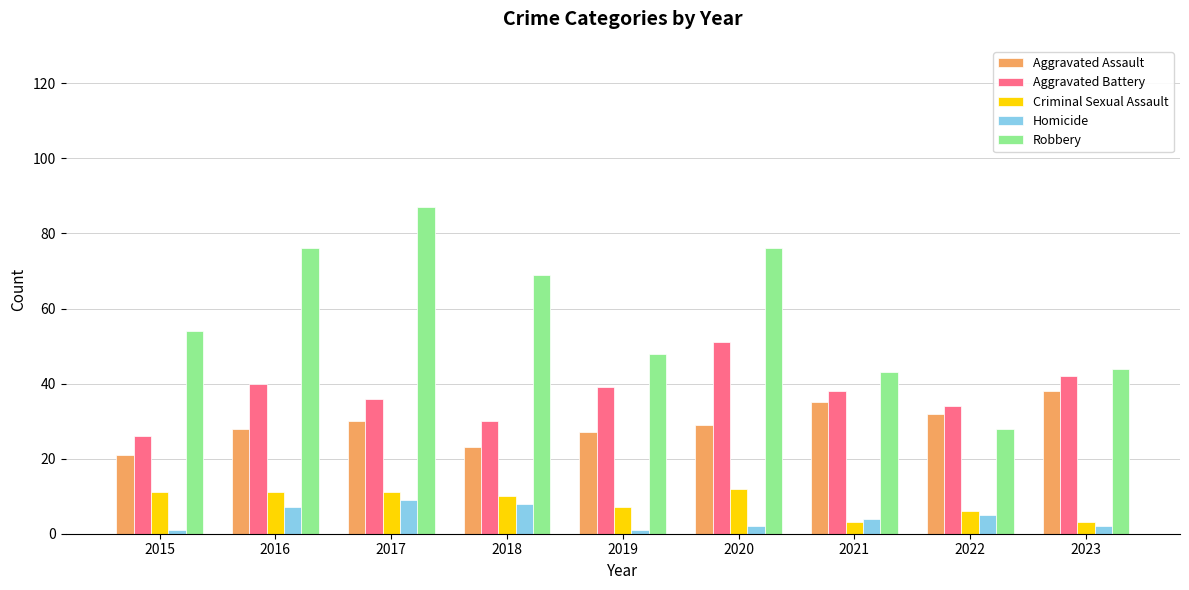

At 2017, list the series in order from smallest to largest.

Homicide, Criminal Sexual Assault, Aggravated Assault, Aggravated Battery, Robbery